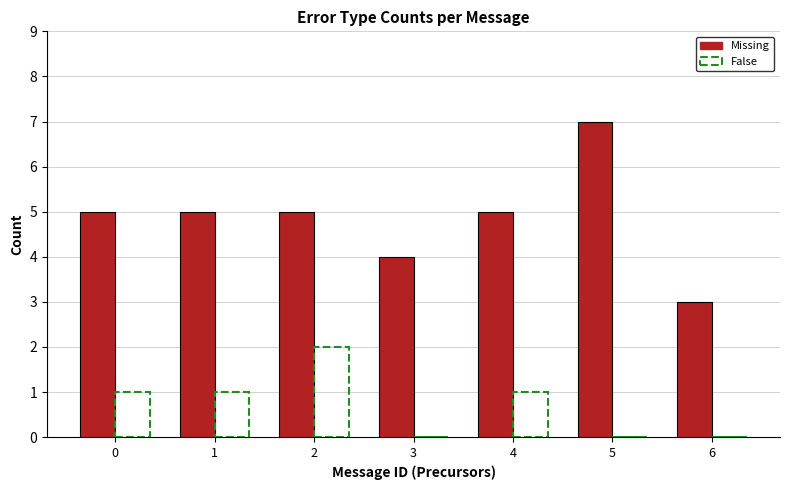

The False series shows 1 at 4. True or false?

True